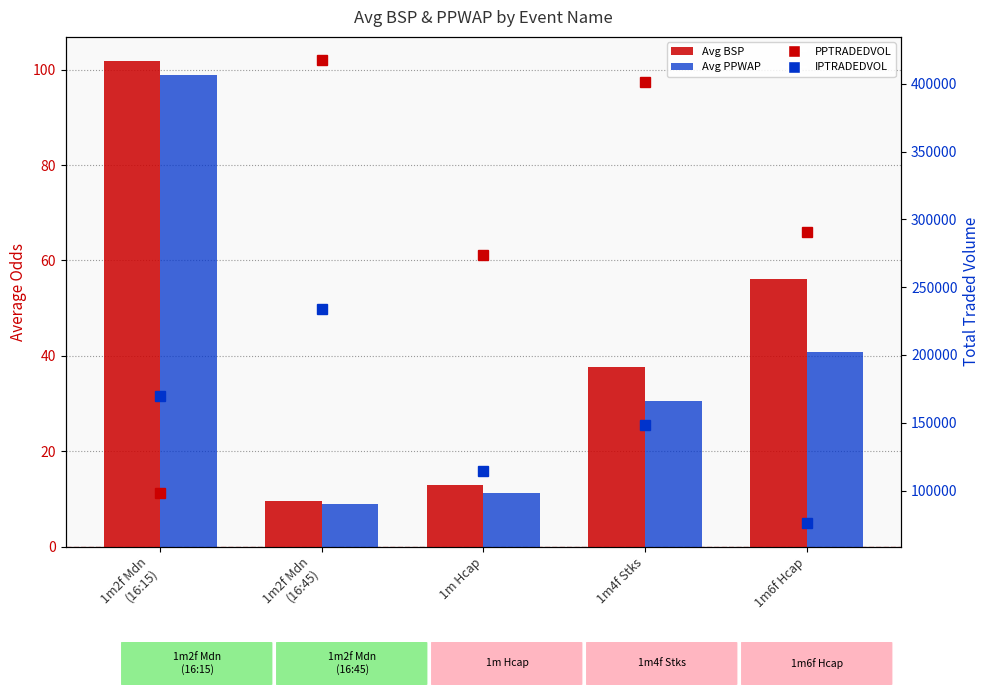

What is the label of the 1st bar from the left?

1m2f Mdn
(16:15)